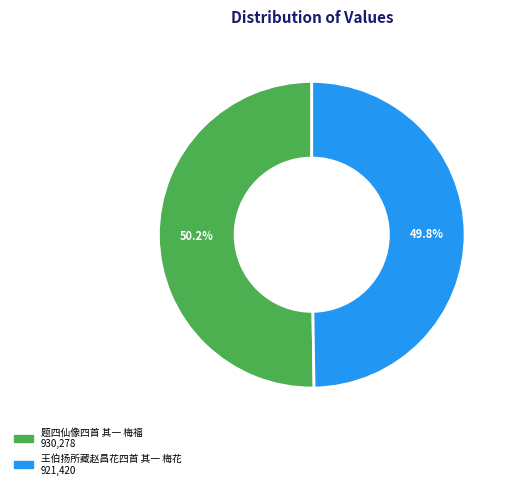

What is the ratio of the value at 题四仙像四首 其一 梅福 to the value at 王伯扬所藏赵昌花四首 其一 梅花?

1.0